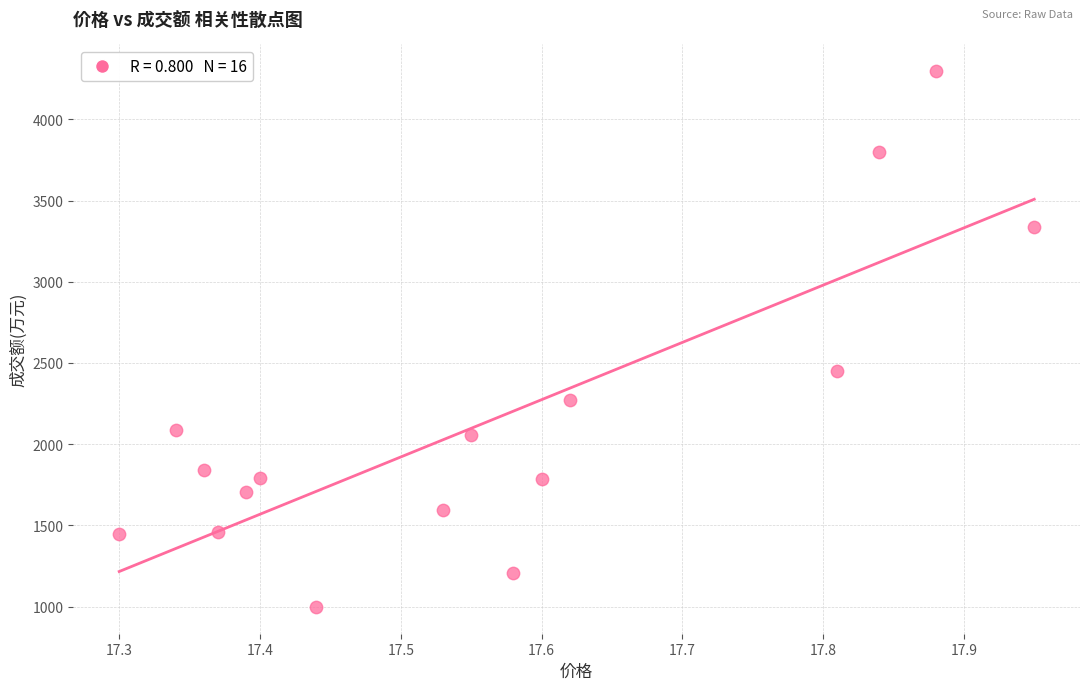

What is the range of Y values (max minus min)?

3298